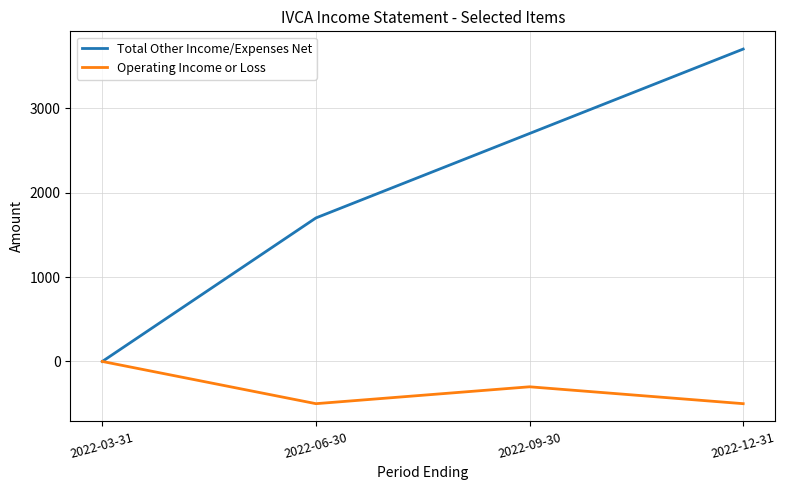

How many Operating Income or Loss values are between -500 and 0?

4